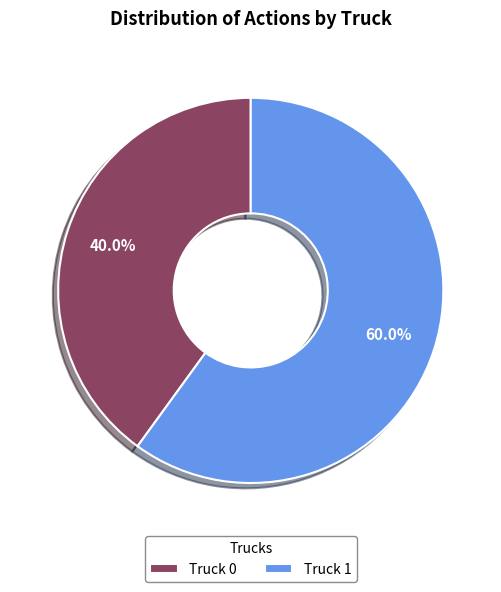

Rank the categories by value from lowest to highest.

Truck 0, Truck 1